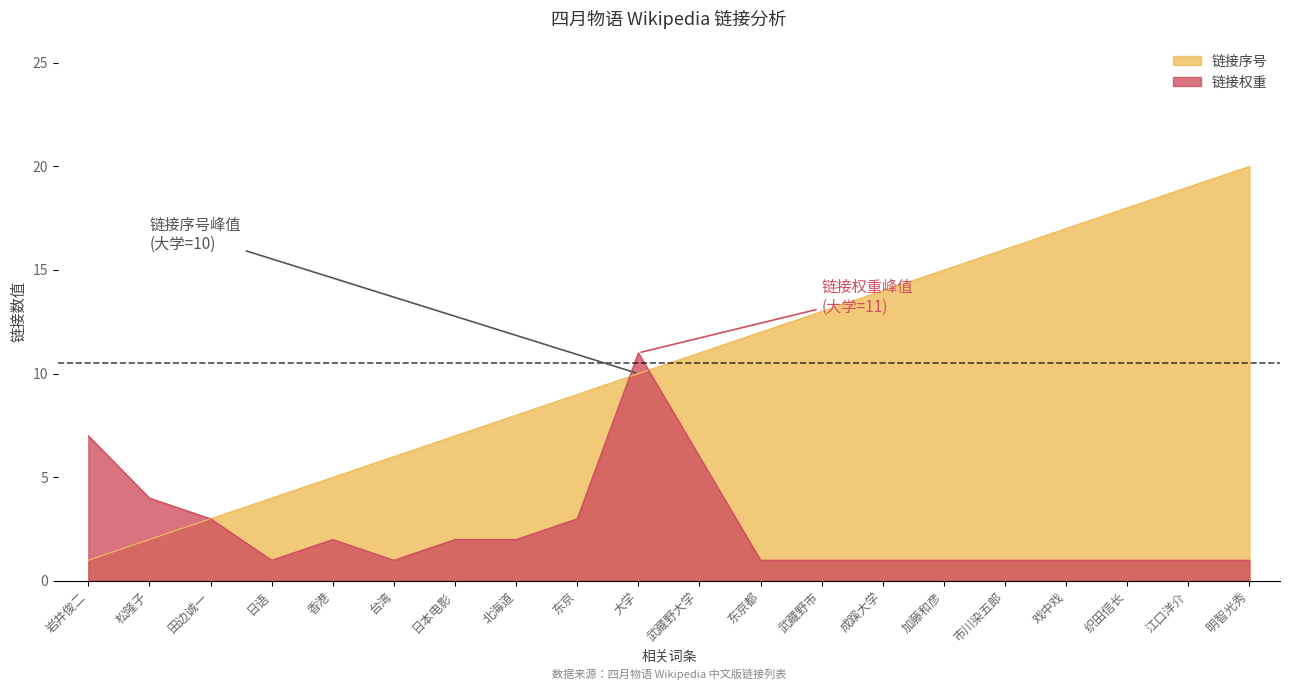

Reading right to left, transcribe all the data shown in this chart.

链接序号: 明智光秀=20	江口洋介=19	织田信长=18	戏中戏=17	市川染五郎=16	加藤和彦=15	成蹊大学=14	武藏野市=13	东京都=12	武藏野大学=11	大学=10	东京=9	北海道=8	日本电影=7	台湾=6	香港=5	日语=4	田边诚一=3	松隆子=2	岩井俊二=1
链接权重: 明智光秀=1	江口洋介=1	织田信长=1	戏中戏=1	市川染五郎=1	加藤和彦=1	成蹊大学=1	武藏野市=1	东京都=1	武藏野大学=6	大学=11	东京=3	北海道=2	日本电影=2	台湾=1	香港=2	日语=1	田边诚一=3	松隆子=4	岩井俊二=7